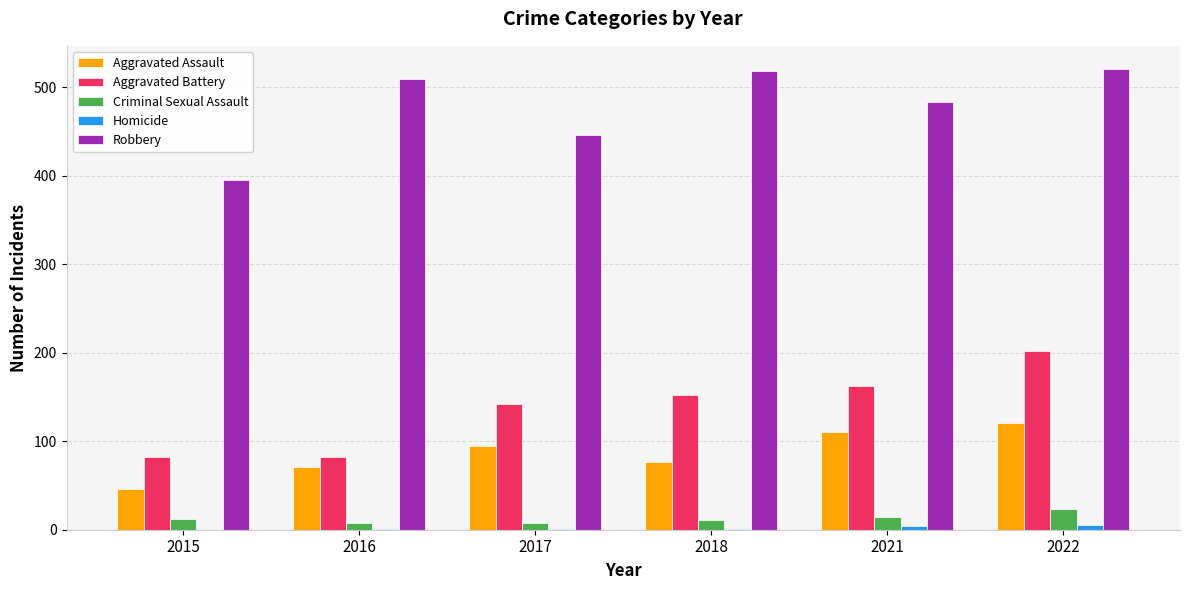

Read the Aggravated Assault value at 2022.

121